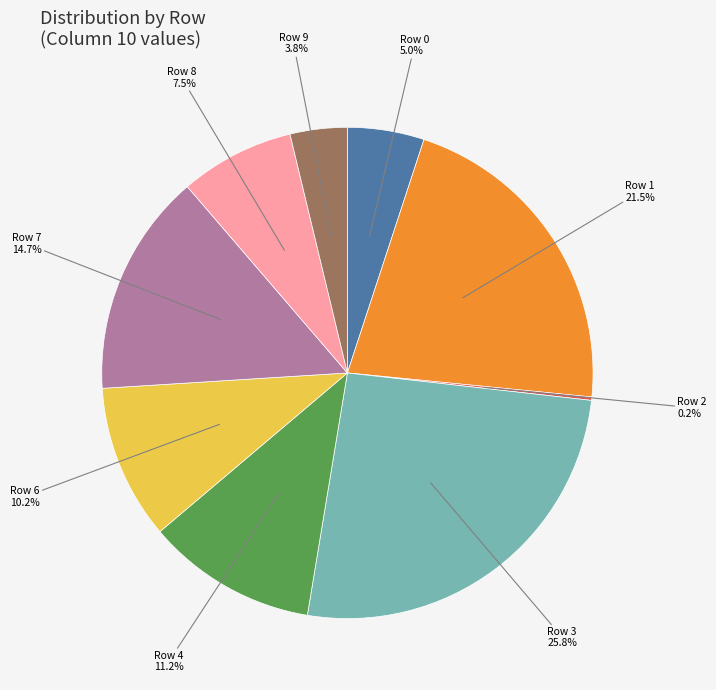

Is the sum of Row 8 and Row 6 greater than half?

No